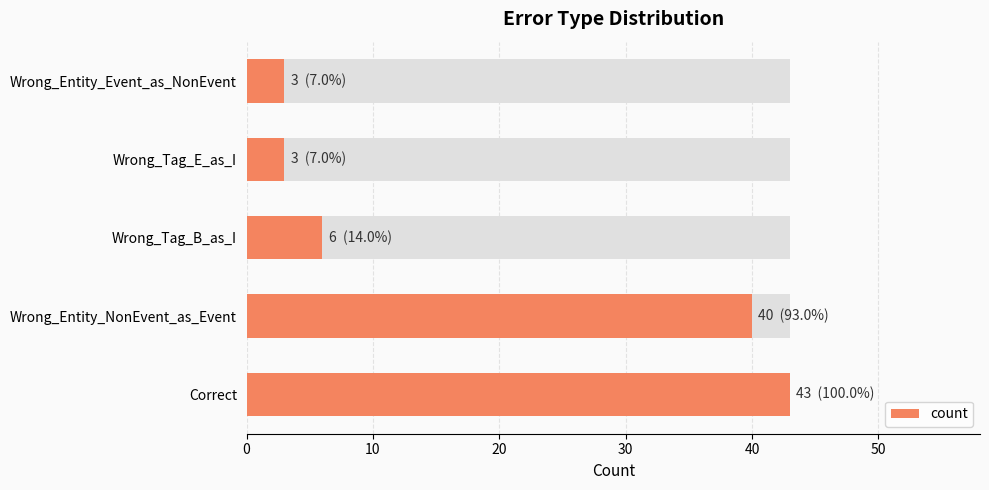

What is the ratio of the value at Wrong_Tag_E_as_I to the value at Wrong_Entity_Event_as_NonEvent?

1.0